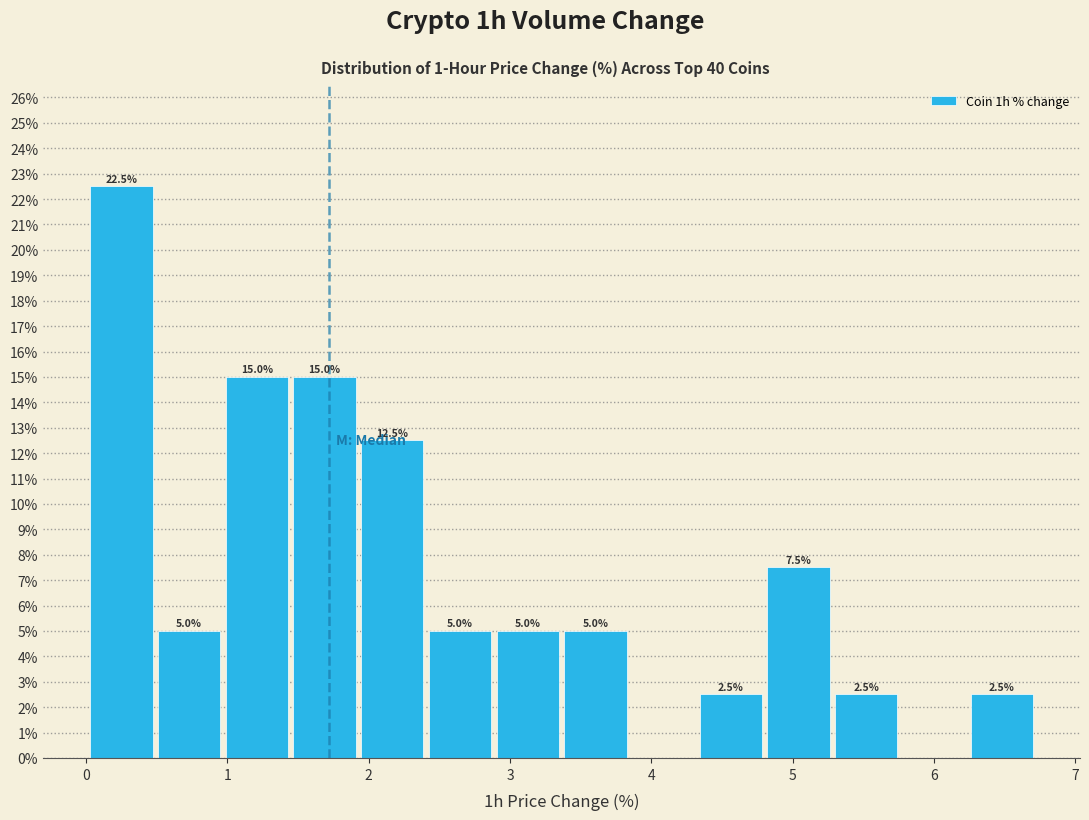

Over which range of the x-axis is the bar tallest?

0.0 to 0.5